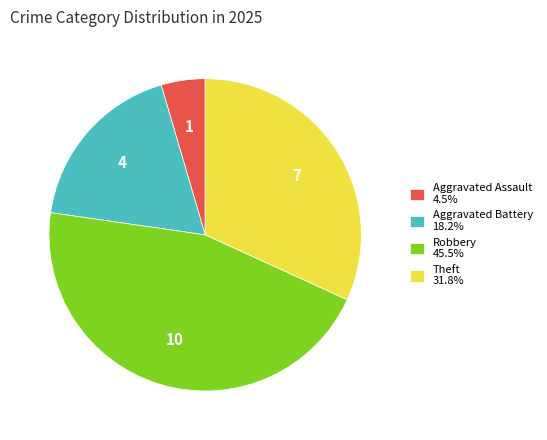

Do Aggravated Assault 4.5% and Theft 31.8% together represent more than half of the pie?

No